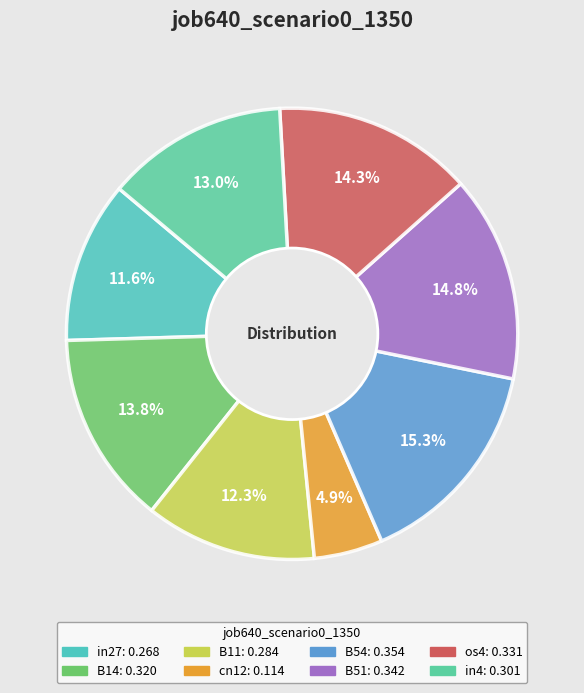

Rank the categories by value from highest to lowest.

B54, B51, os4, B14, in4, B11, in27, cn12